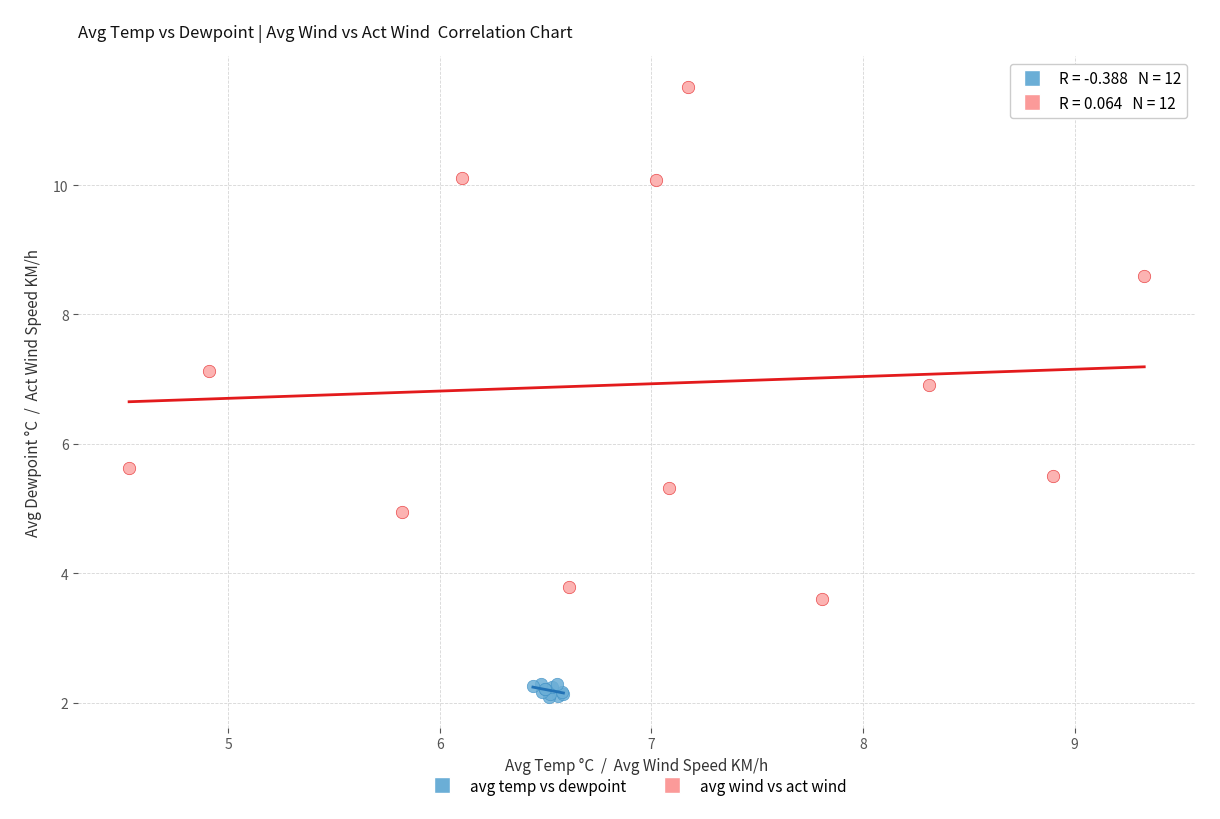

Which series reaches the minimum Y coordinate?

avg temp vs dewpoint